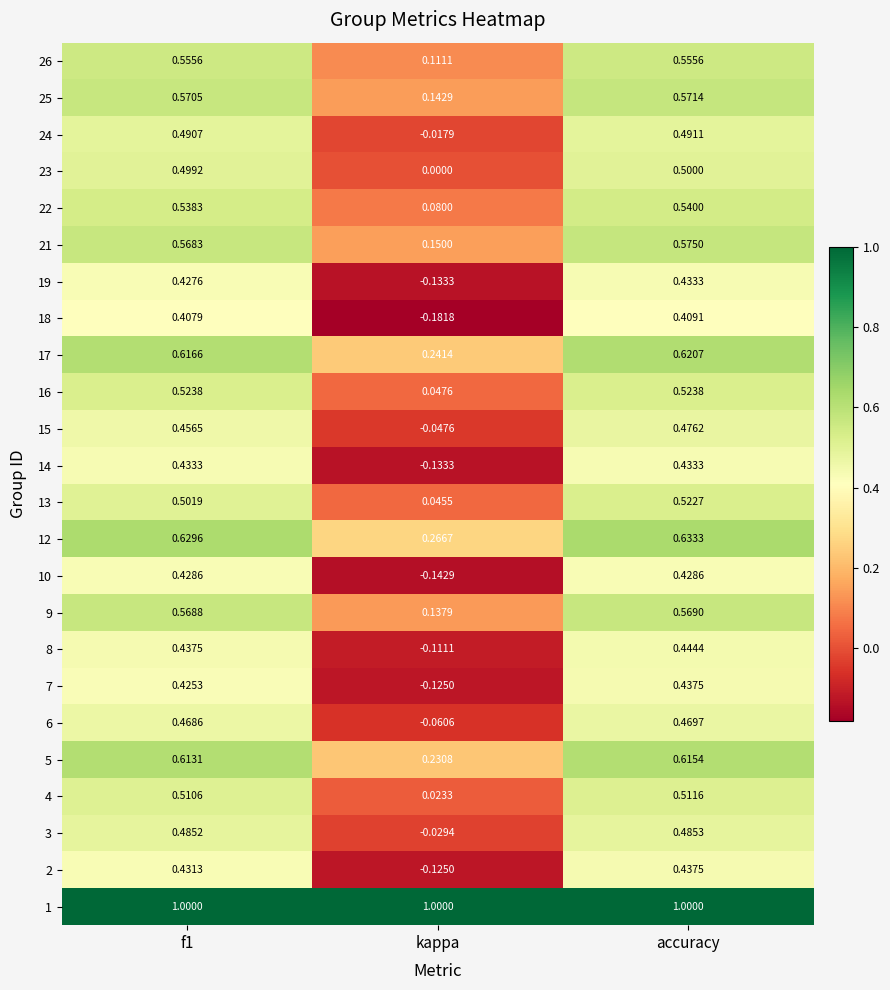

Where is 9 nearest to the value 0?

kappa